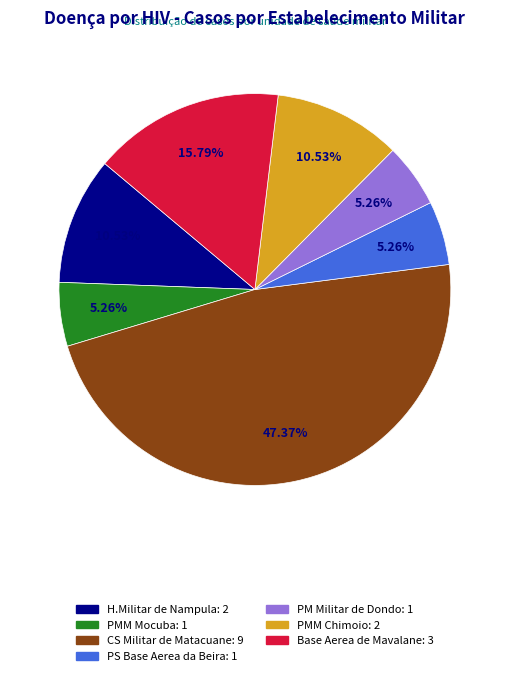

What is the ratio of the value at Base Aerea de Mavalane to the value at CS Militar de Matacuane?

0.3